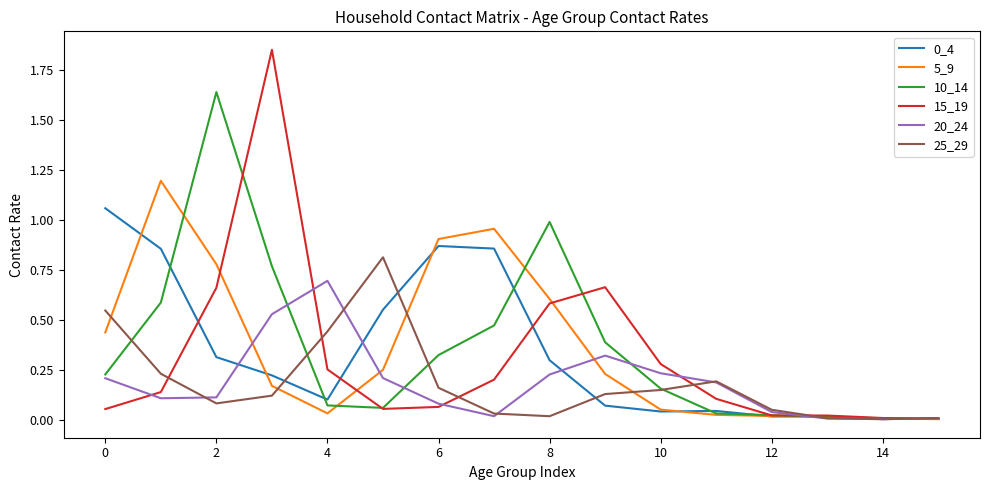

Which series has the widest spread of values?

15_19